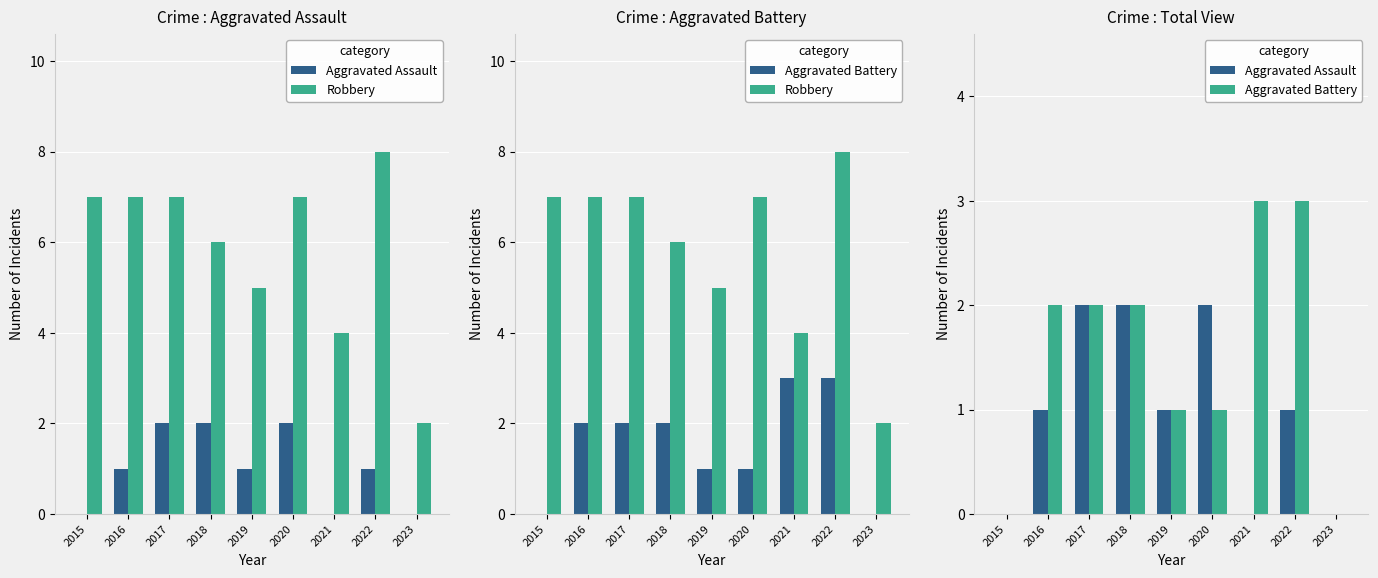

At how many categories does at least one series exceed 7?

1